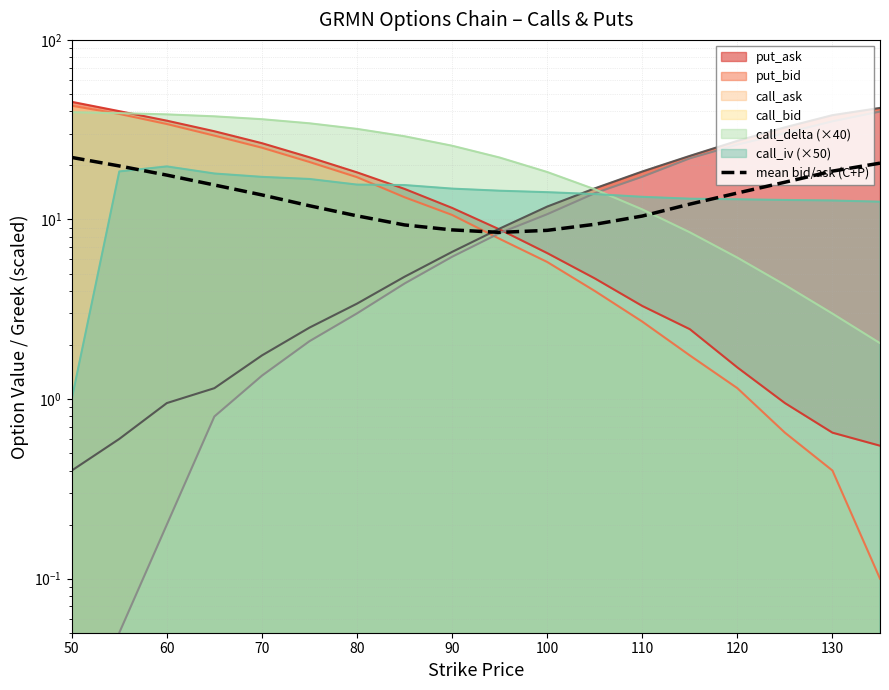

How many interior local valleys (lower than both neighbors) does the data have?

1